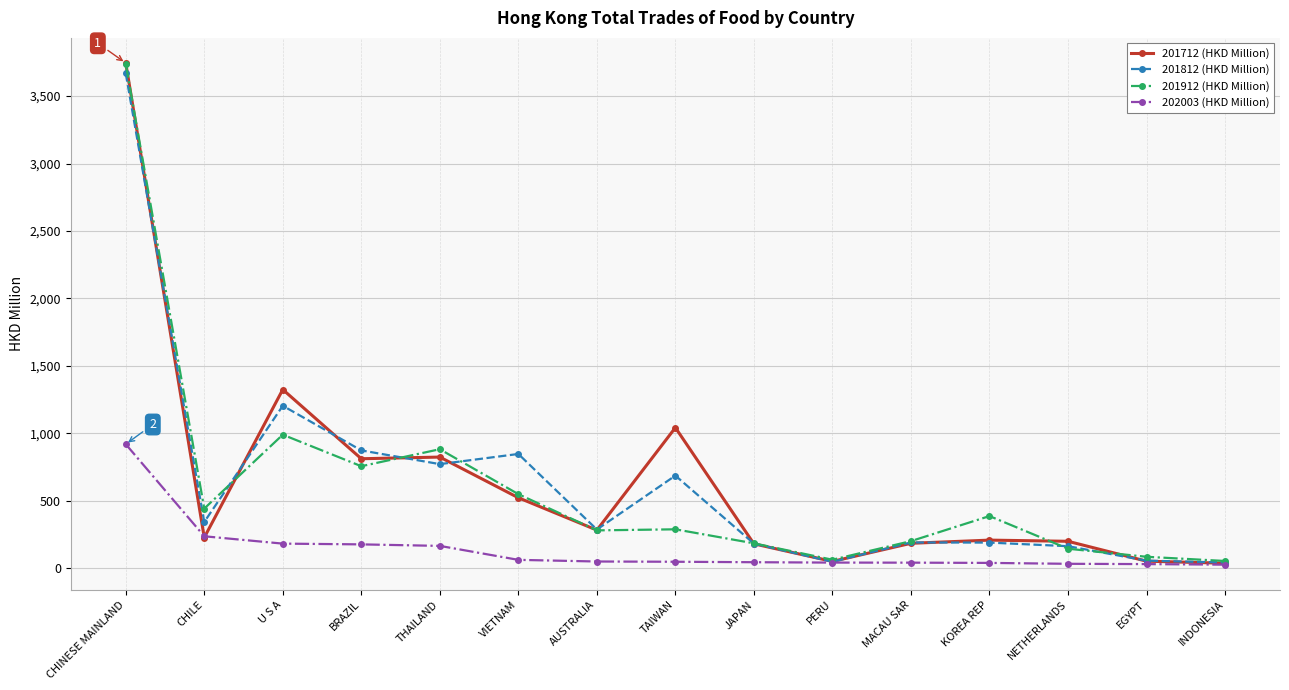

The 202003 (HKD Million) series shows 176.1 at BRAZIL. True or false?

True